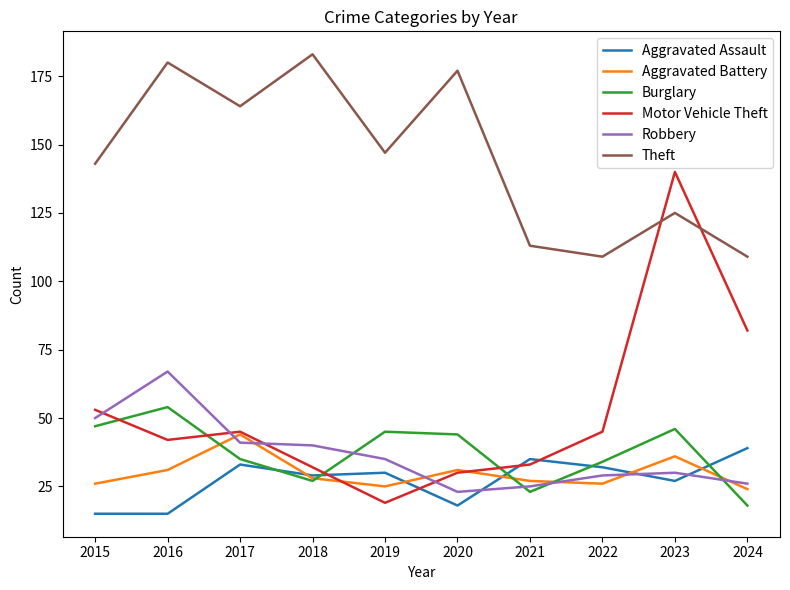

At which label is Aggravated Assault closest to 27?

2023